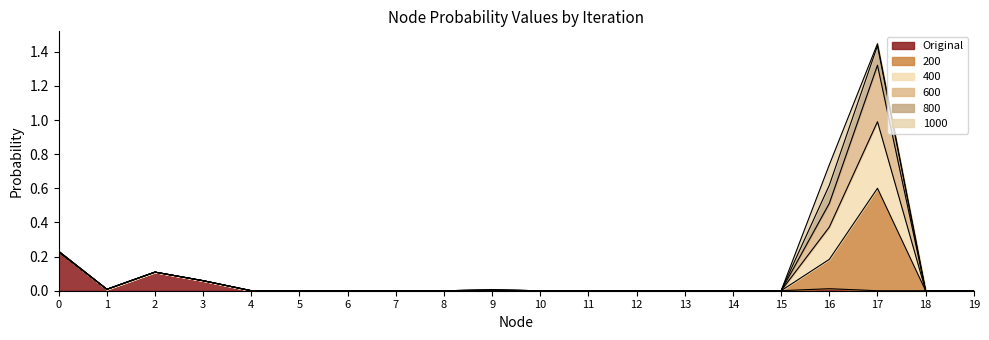

What is the difference between the maximum and minimum values in the Original series?

0.2